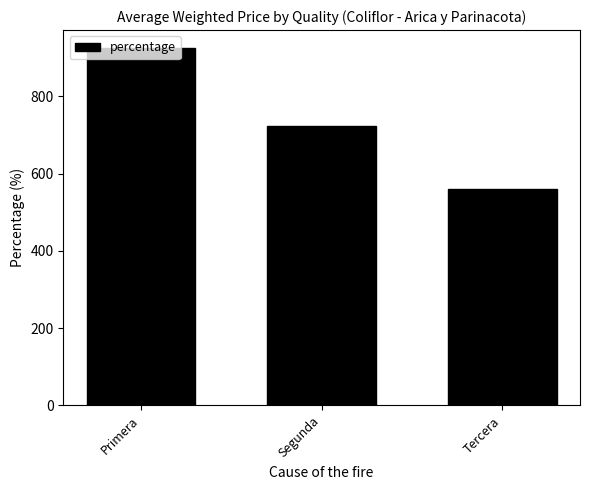

At which category does the chart reach its minimum across all series?

Tercera